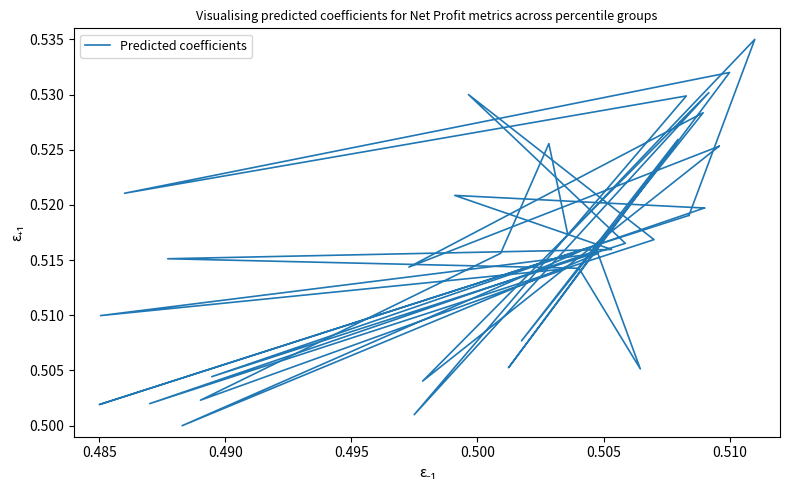

How many points are lower than both their immediate neighbors (excluding endpoints)?

5